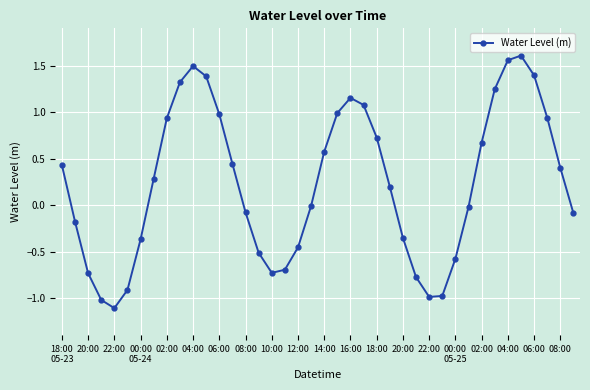

What is the value of the 12th point from the left?

1.4